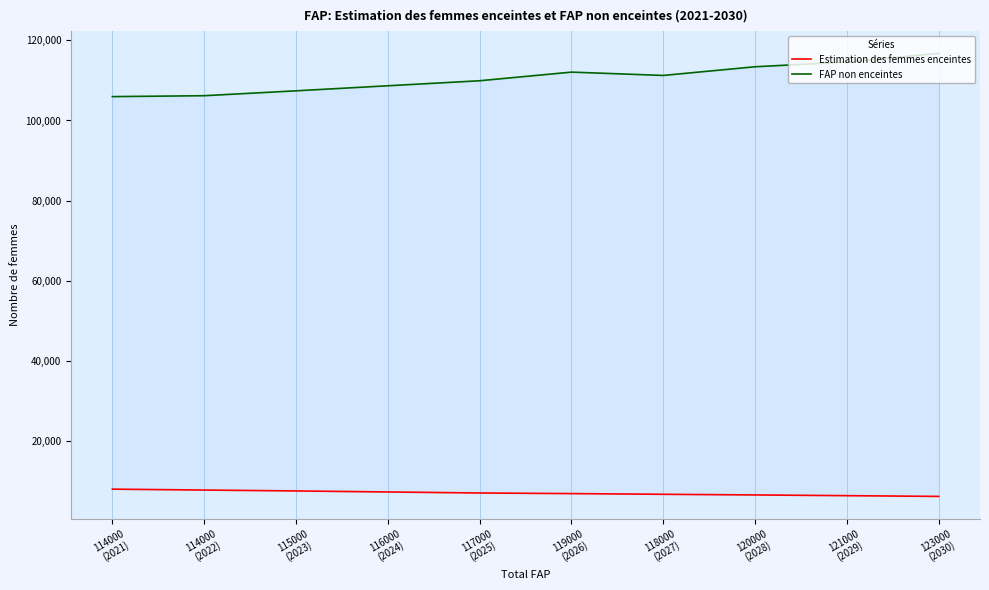

How many values in the Estimation des femmes enceintes series are below 7089?

5